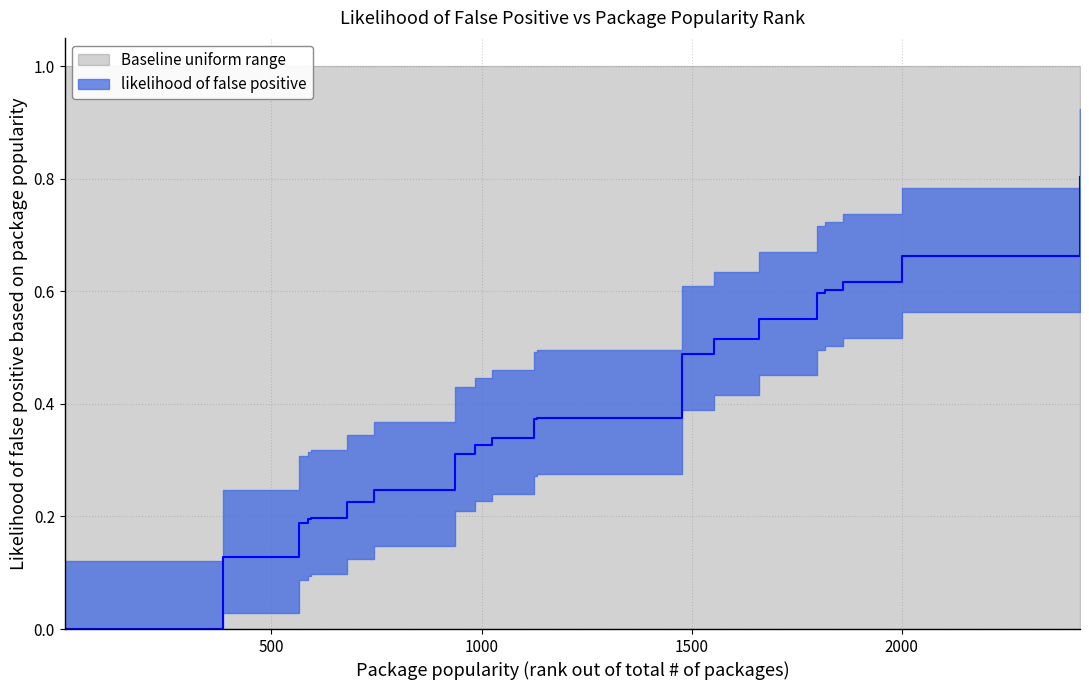

The chart shows a value of 0.0 at 267. True or false?

True